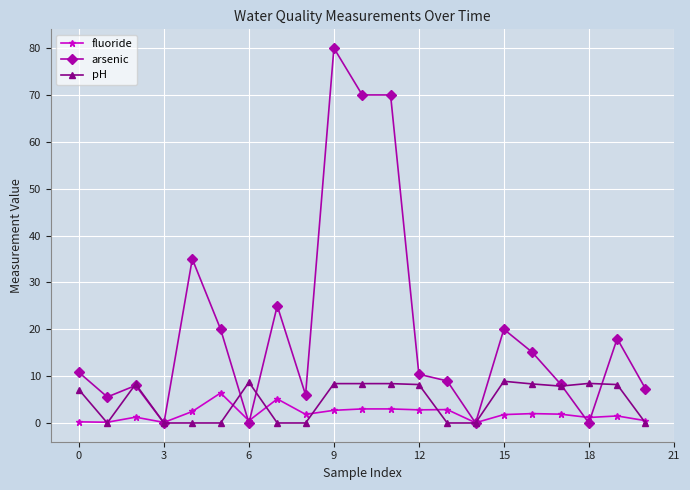

At how many categories does at least one series exceed 33?

4